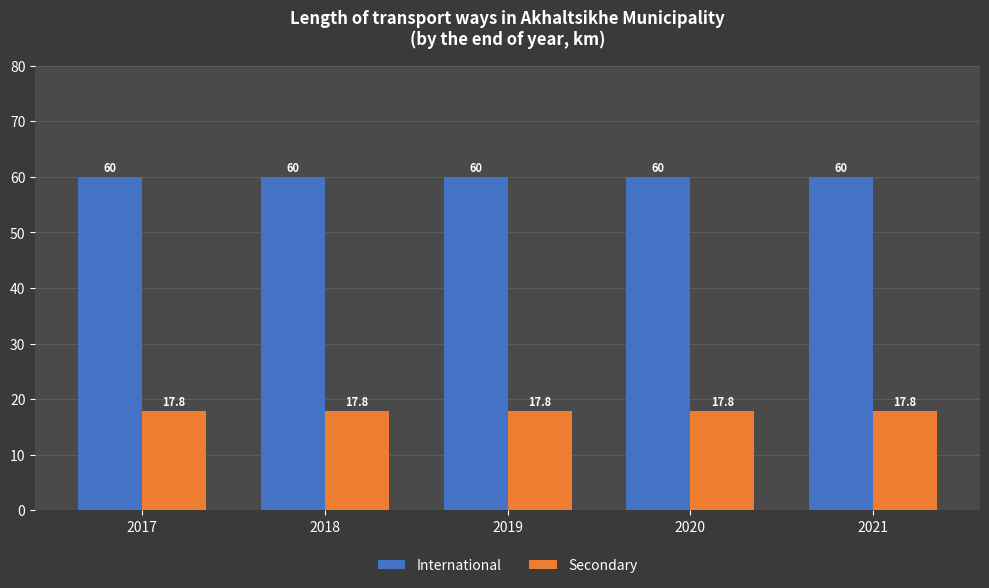

What is the sum of the International values at 2017 and 2020?

120.0